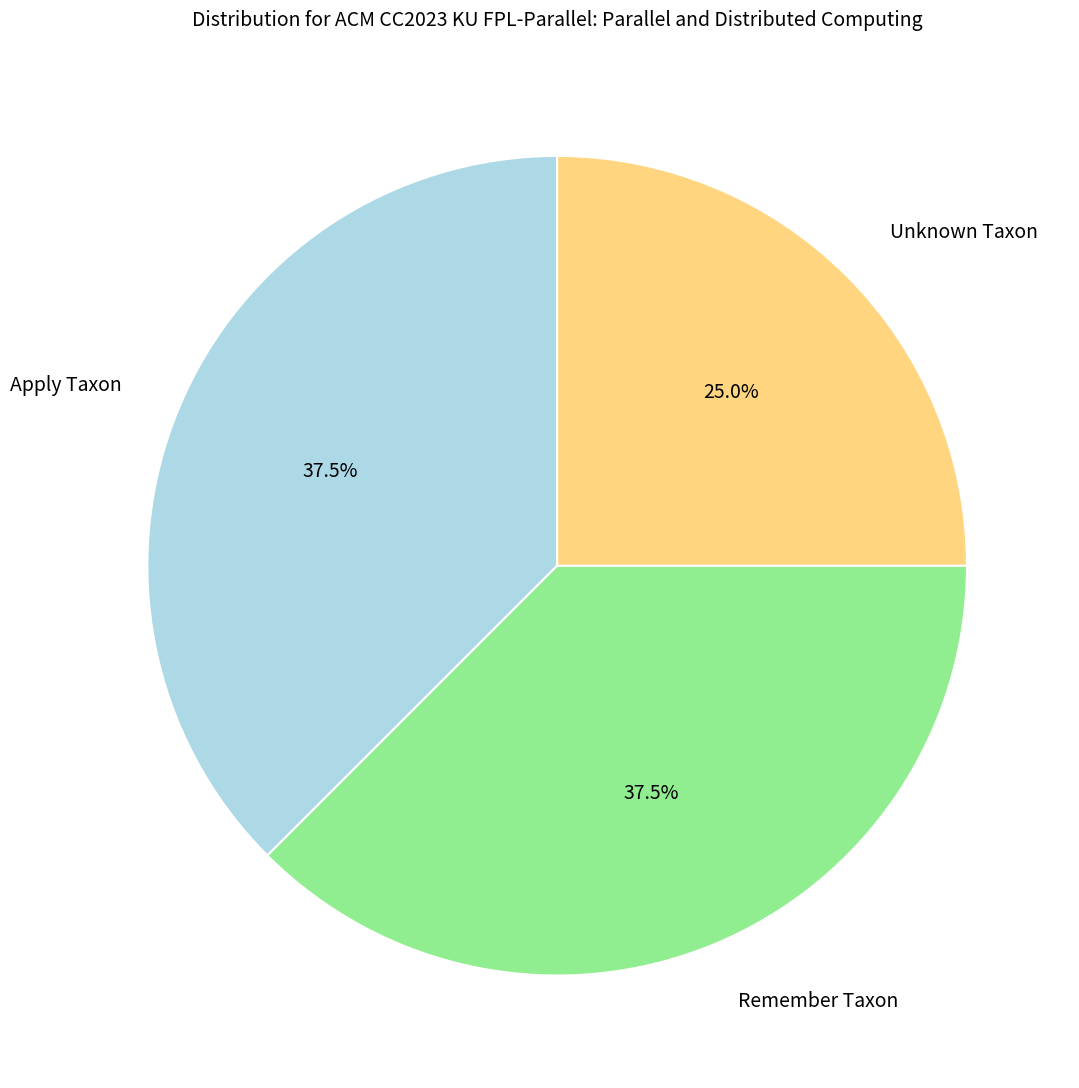

Which has a higher value, Remember Taxon or Unknown Taxon?

Remember Taxon